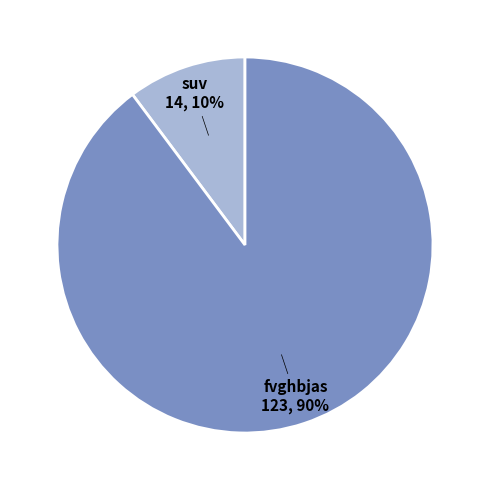

Is there a majority slice in this chart?

Yes